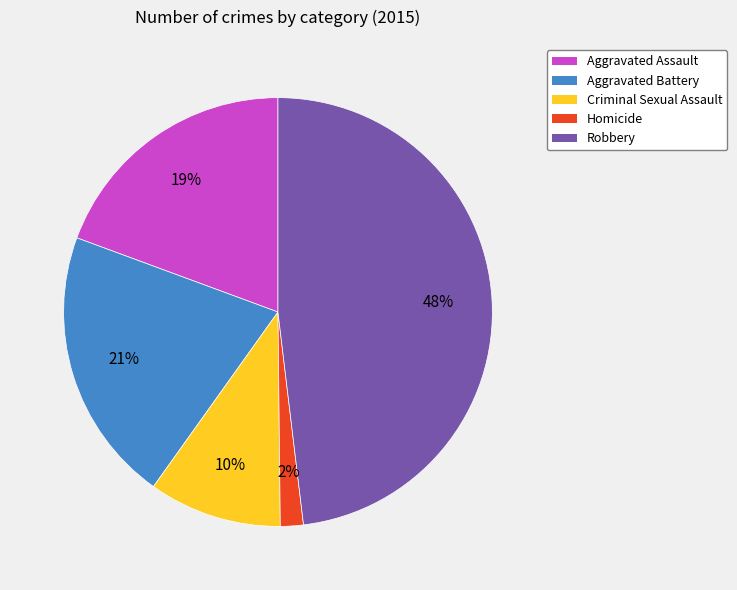

To the nearest percent, what is the difference between the largest and smallest slice percentages?

46%